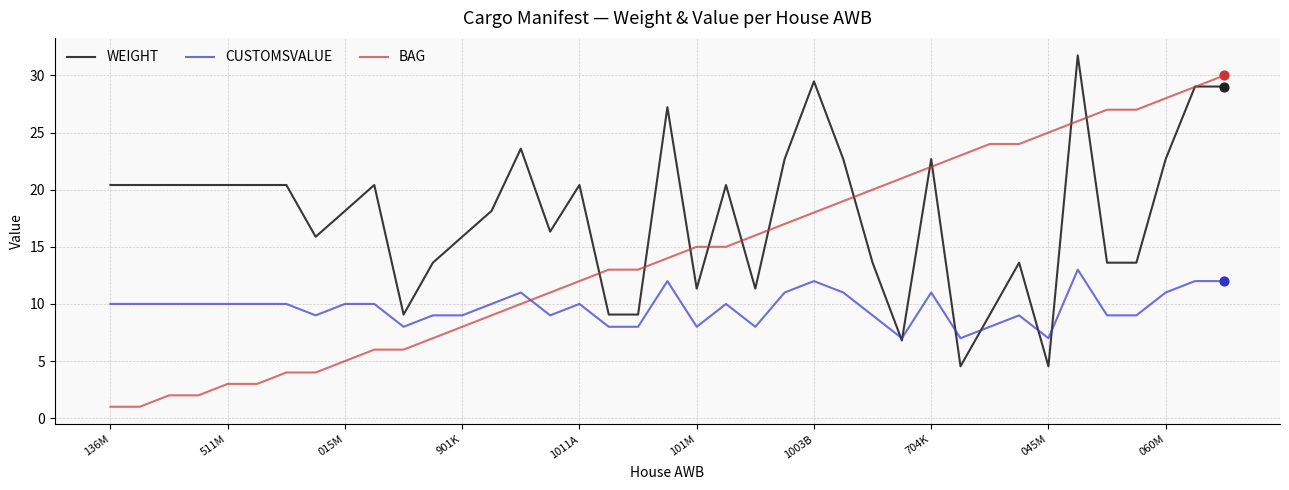

Rank the series by their average value, from lowest to highest.

CUSTOMSVALUE, BAG, WEIGHT